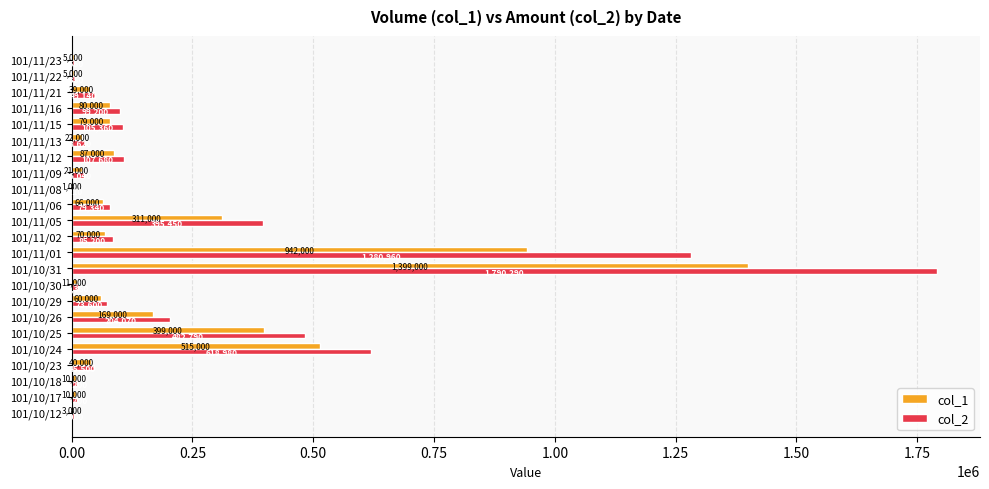

What is the sum of all col_1 values?

4344000